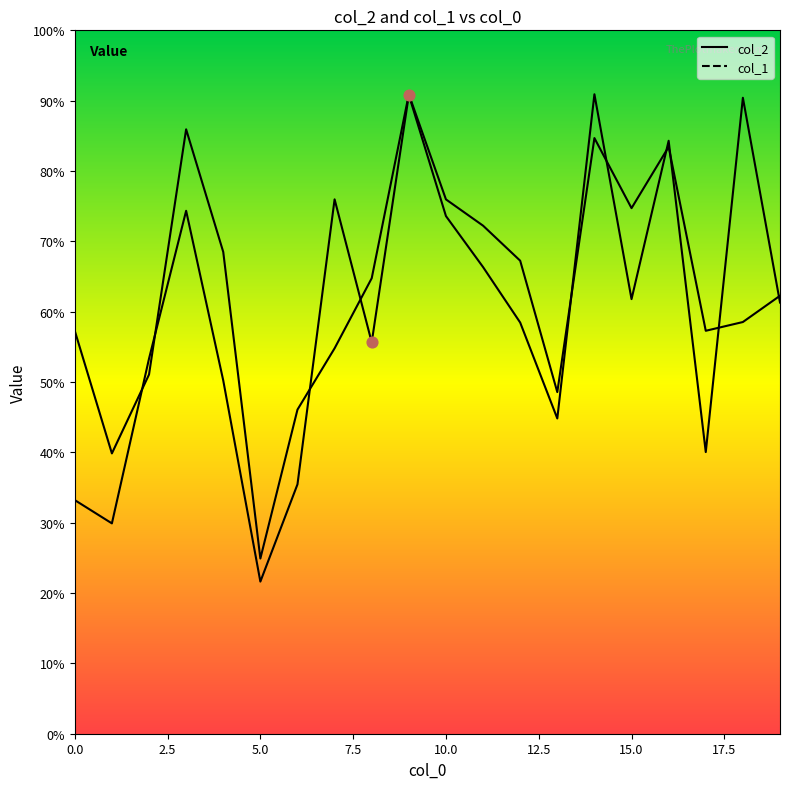

Which series reaches the maximum Y coordinate?

col_2